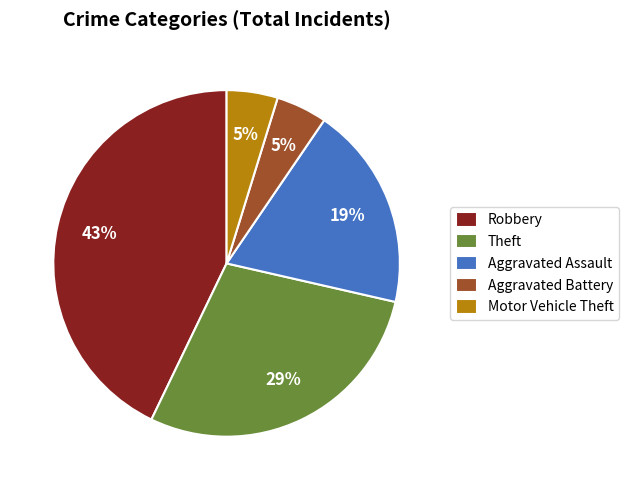

The Aggravated Battery slice represents 5% of the pie. True or false?

True